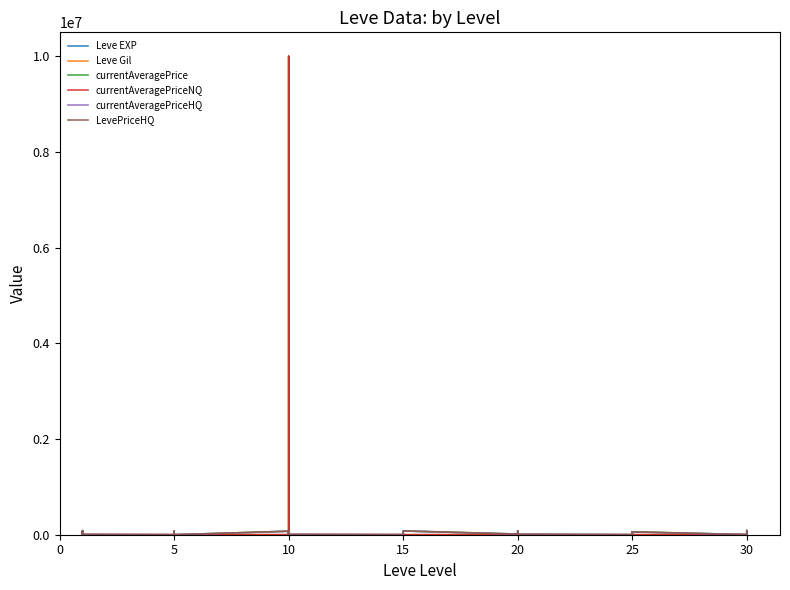

The LevePriceHQ series shows 6722.0 at 20. True or false?

False